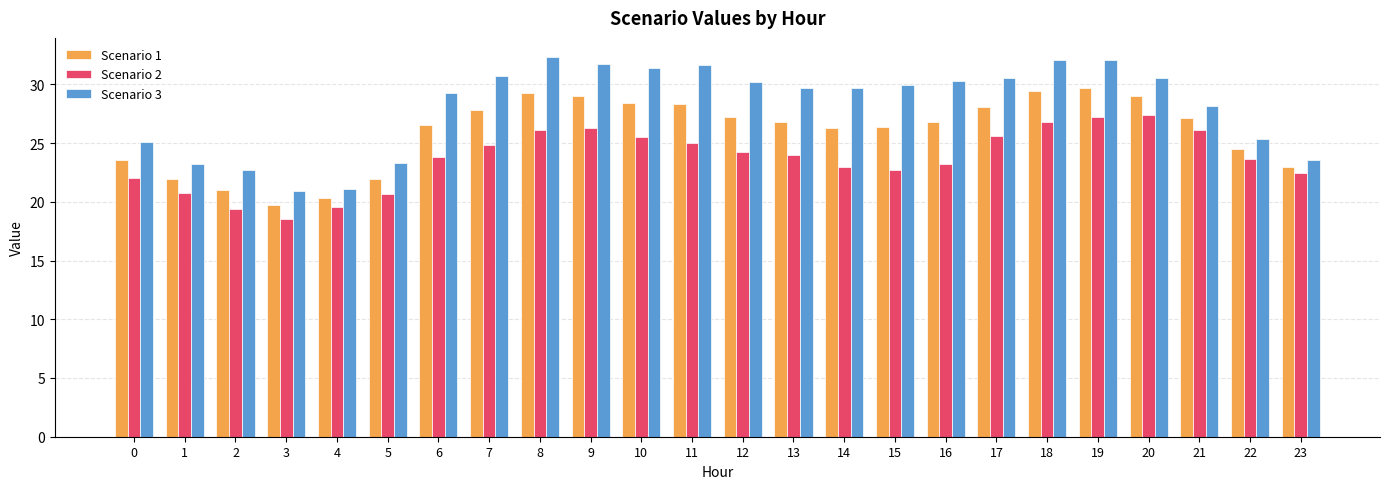

At 1, list the series in order from largest to smallest.

Scenario 3, Scenario 1, Scenario 2